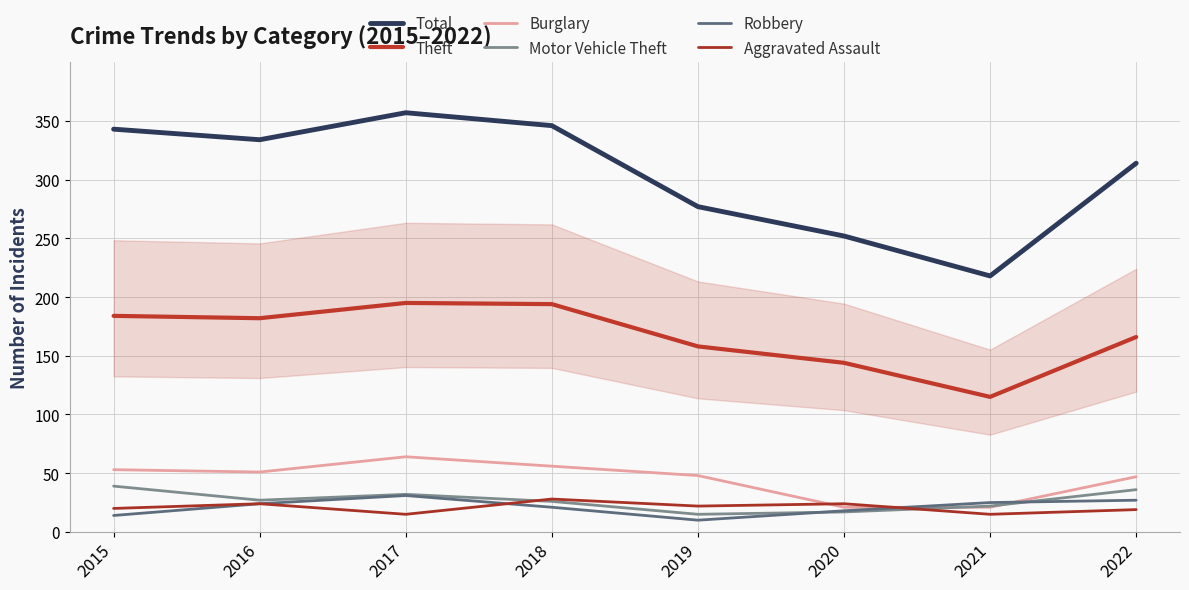

Between 2018 and 2019, which is larger?

2018